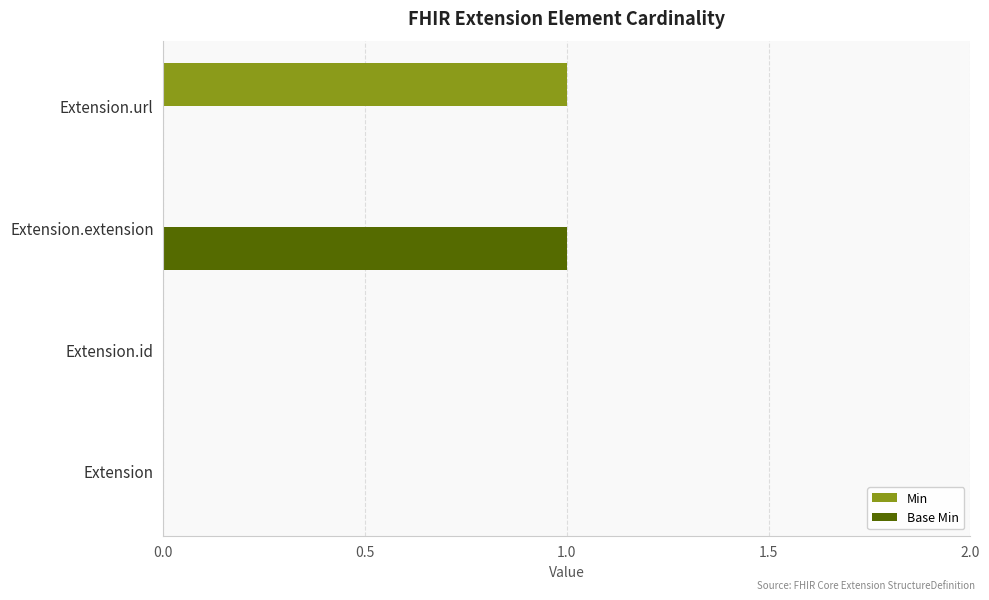

How many series are shown in this chart?

2